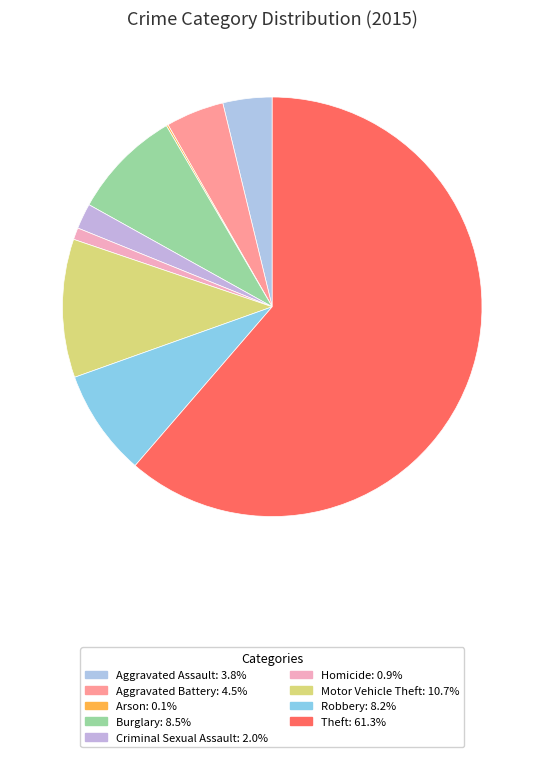

Which slice is the smallest?

Arson